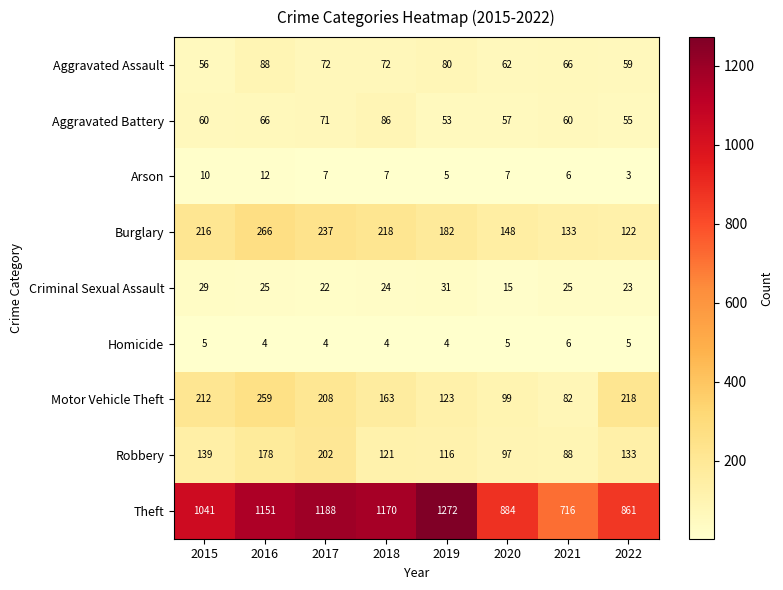

What is the maximum value shown in the chart?

1272